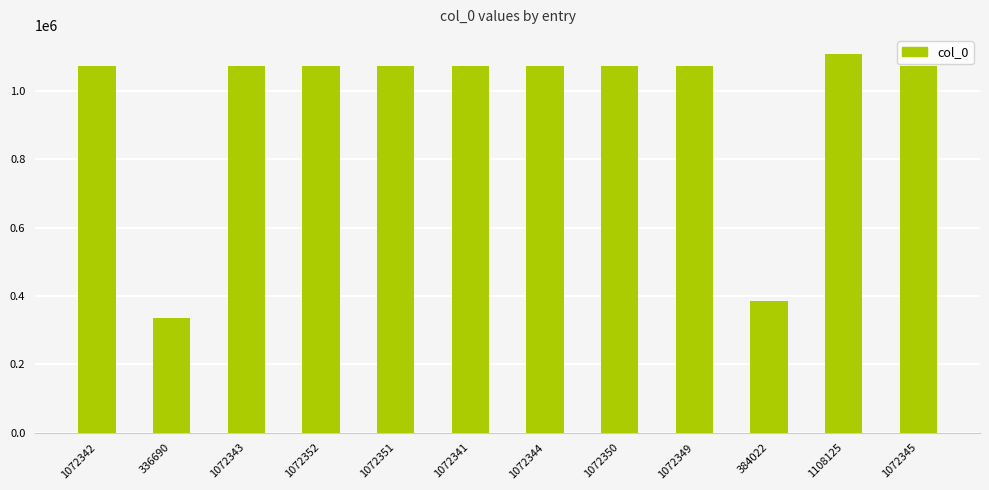

Between 1072351 and 384022, which is larger?

1072351